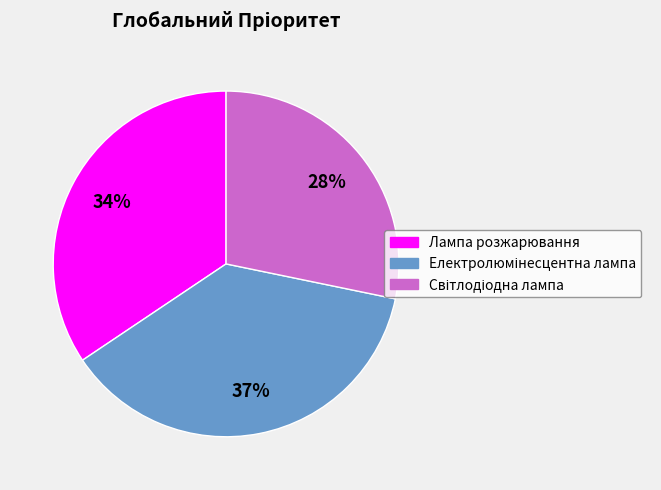

Is it true that Лампа розжарювання is 44% of the pie?

False